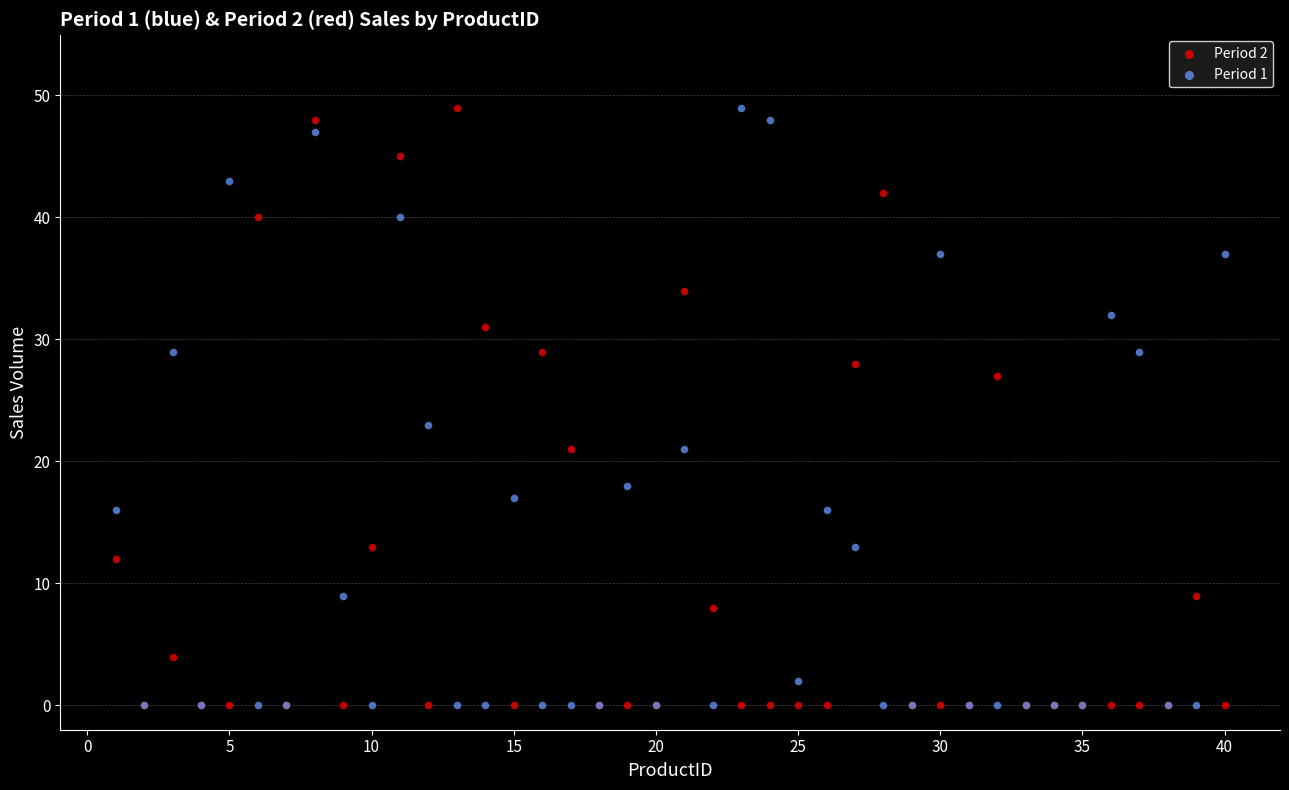

Across all series, what Y value is closest to 24?

23